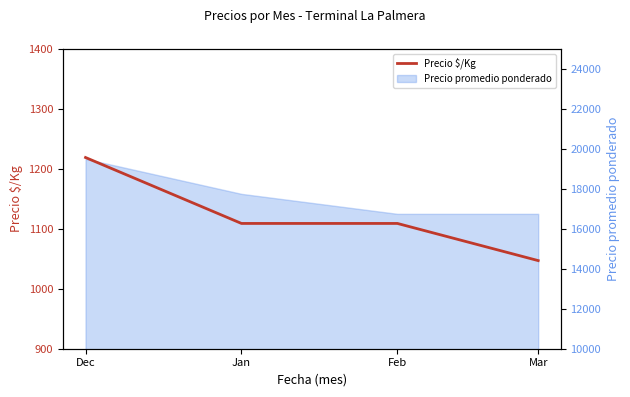

Does the chart have visible grid lines?

No